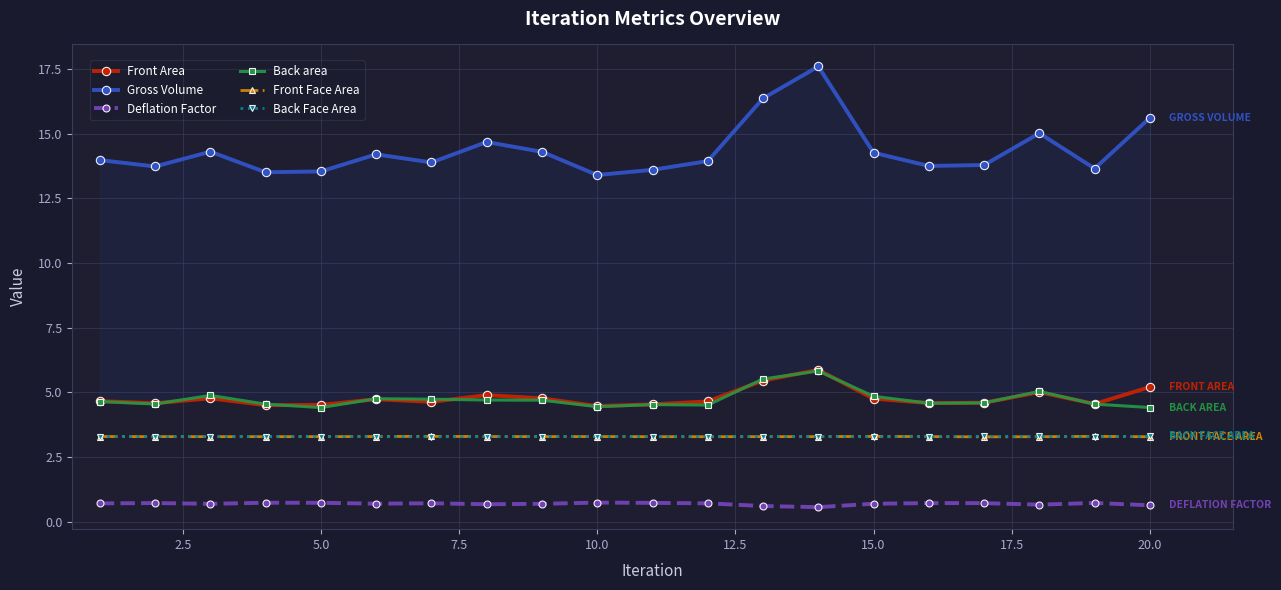

Which series has the largest range (max minus min)?

Gross Volume